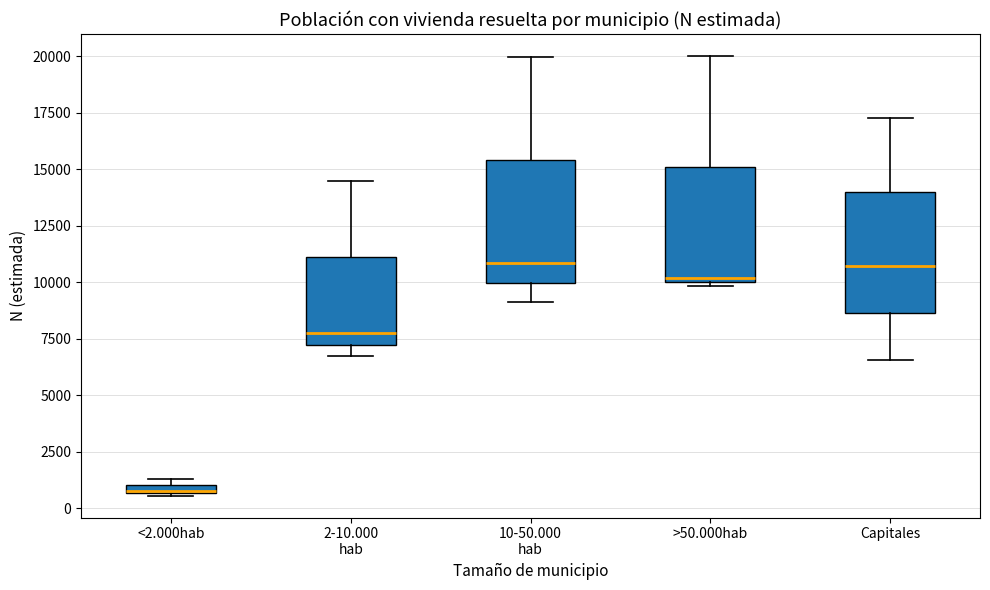

Where is the upper edge of the box for >50.000hab on the y-axis? The values are not printed on the chart, so give them approximately, as read against the axis.

15000